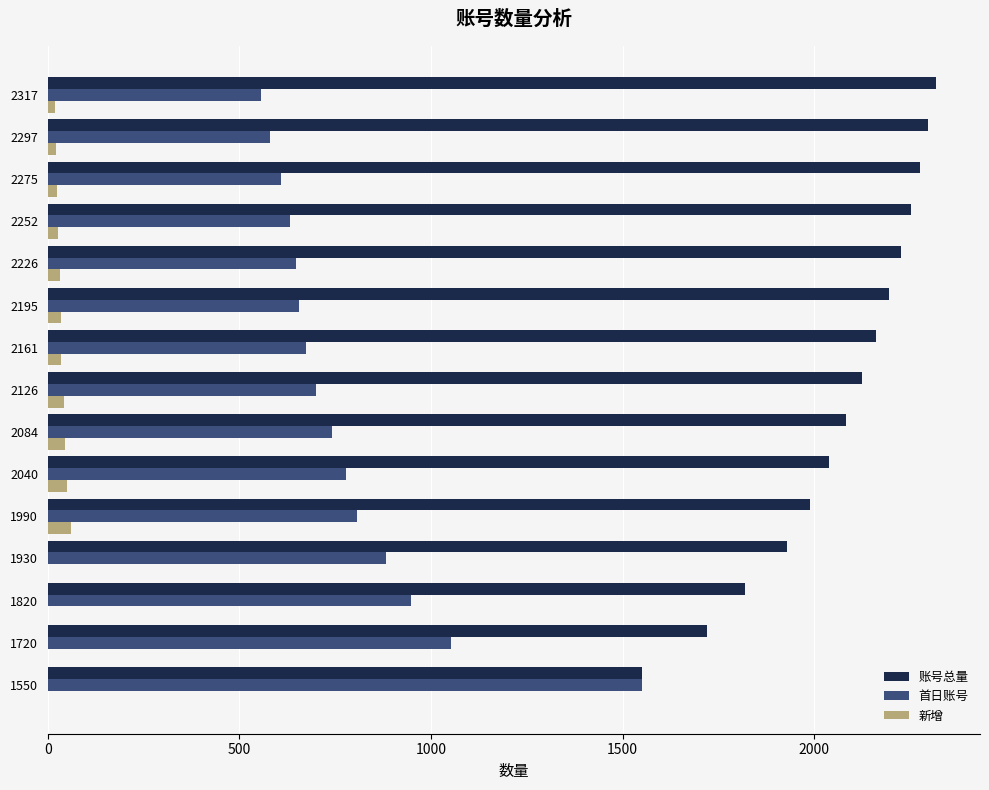

Is the value of 首日账号 at 2040 greater than the value of 新增 at 1930?

Yes